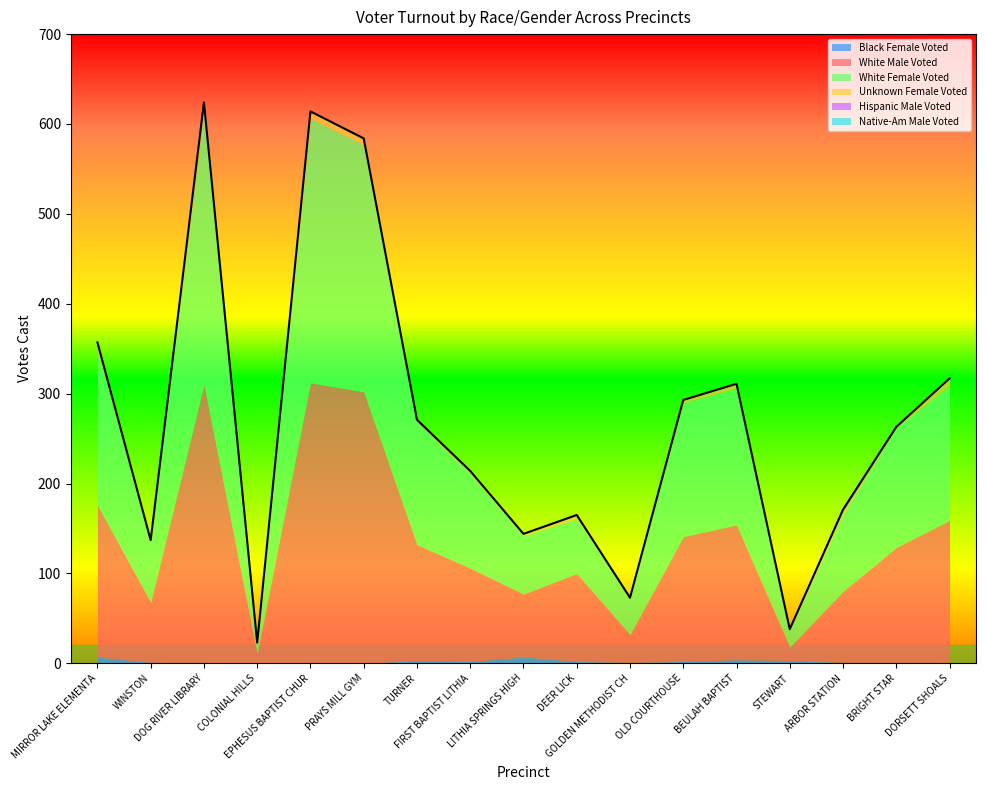

List the series in order of their peak value, lowest first.

Native-Am Male Voted, Hispanic Male Voted, Black Female Voted, Unknown Female Voted, White Female Voted, White Male Voted